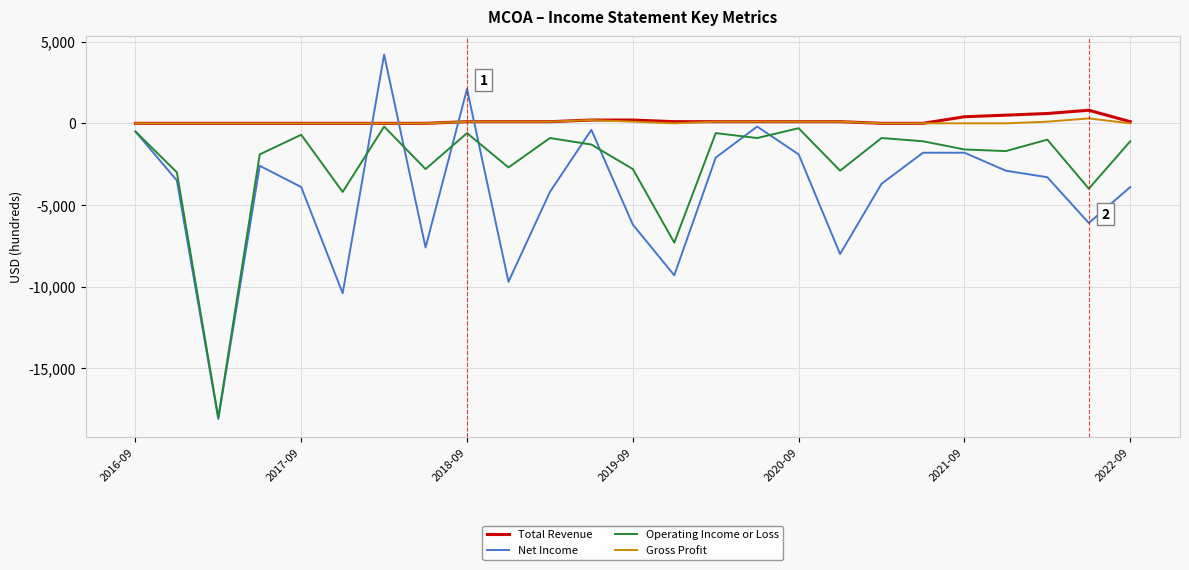

Count the Gross Profit values in the range 0 to 100.

23